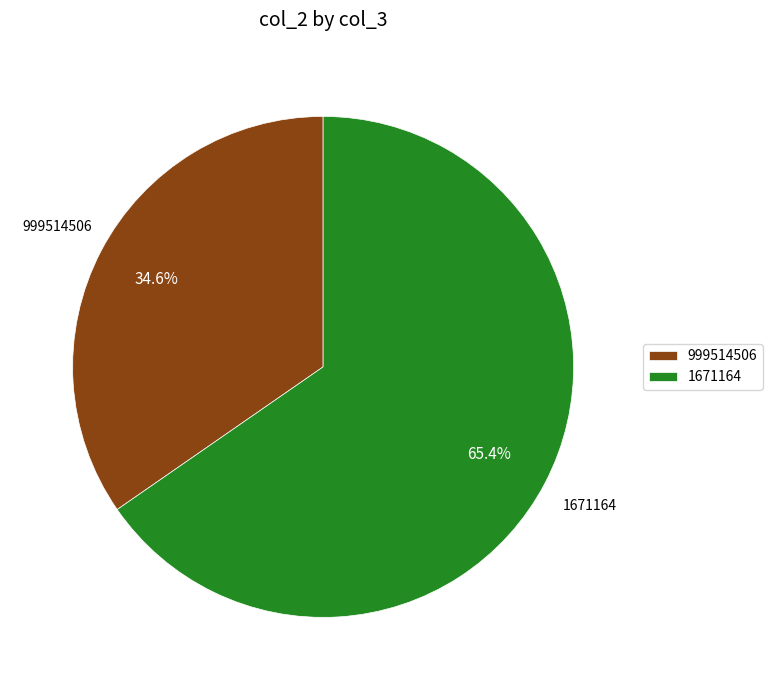

Count the number of slices in the pie.

2